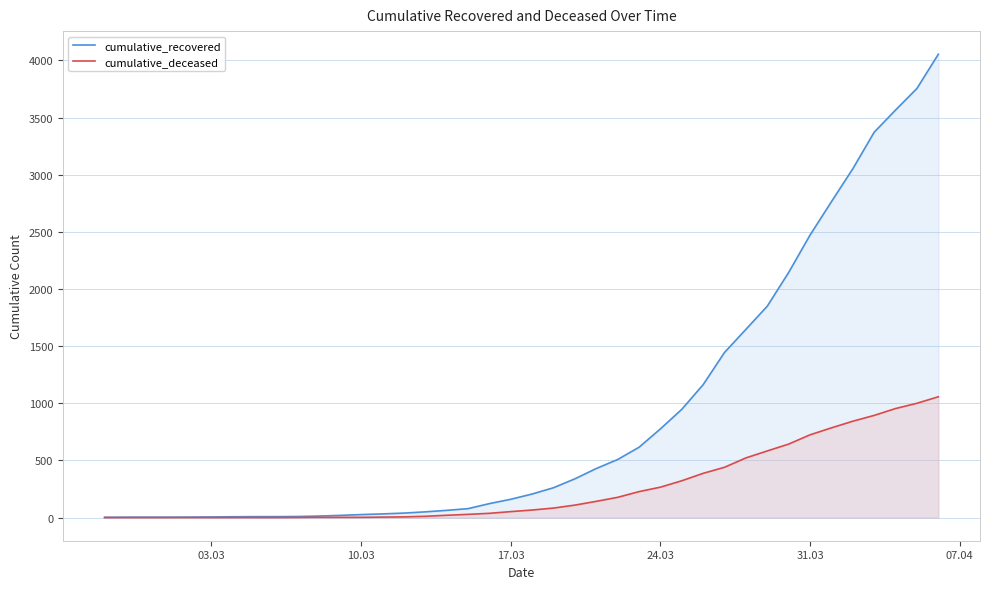

How many series are shown in this chart?

2